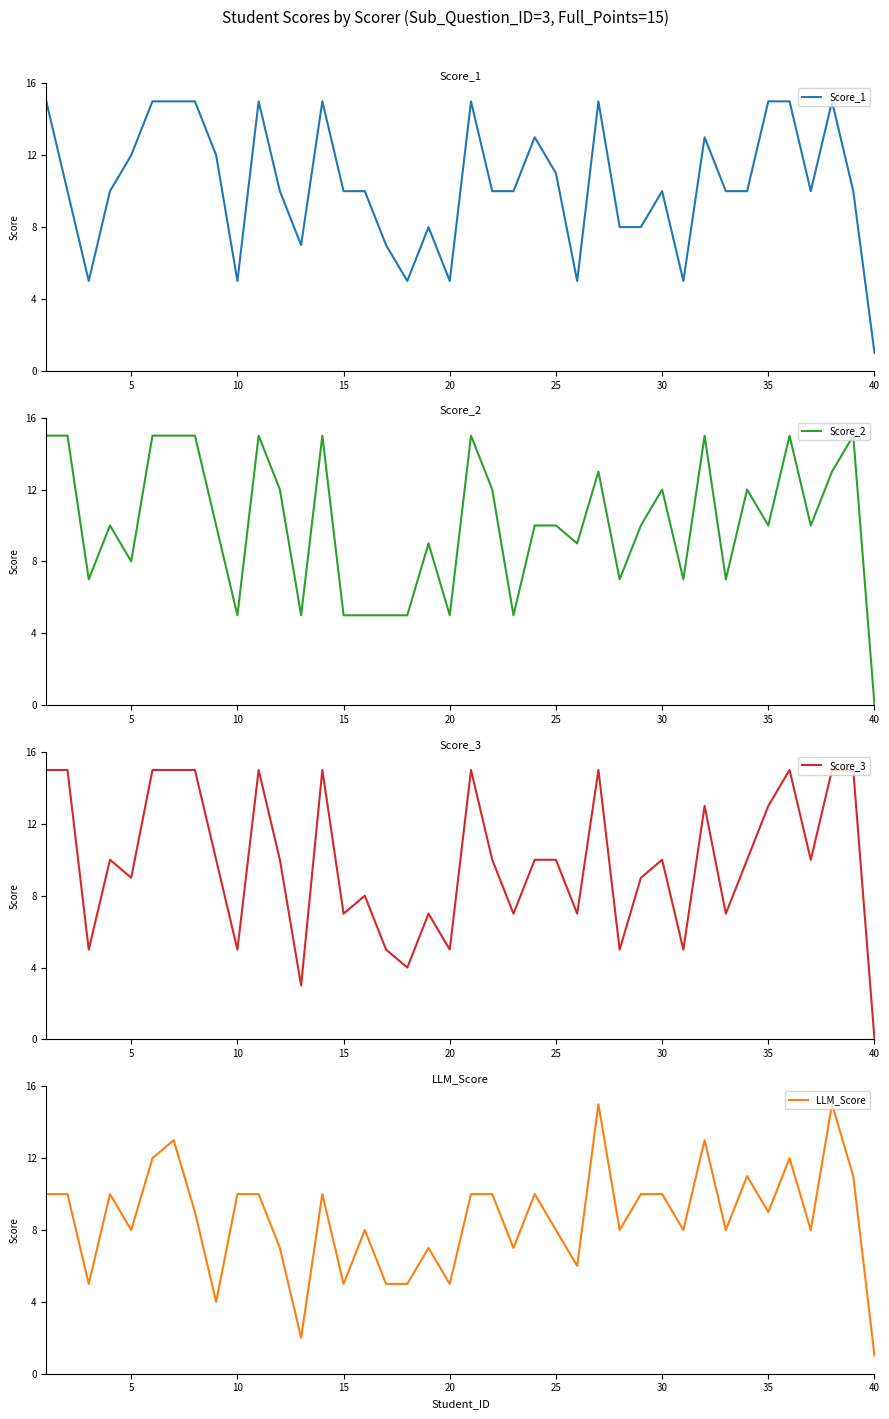

What are all the series names shown in the legend?

Score_1, Score_2, Score_3, LLM_Score